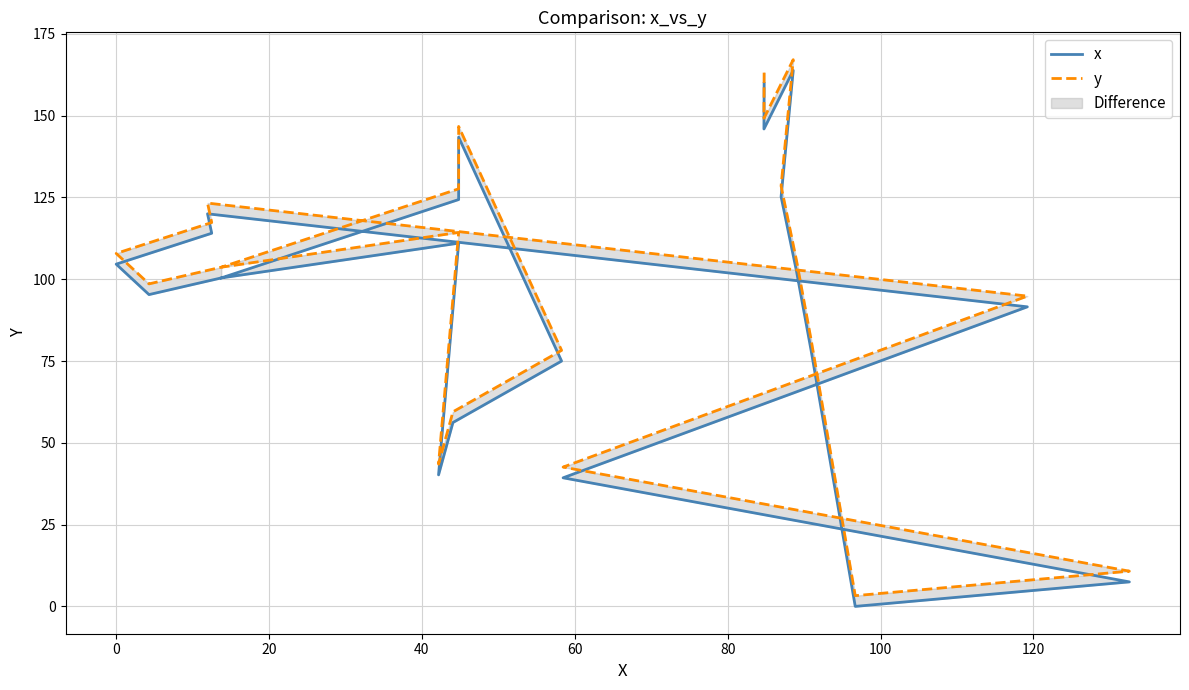

True or false: x and y intersect in this chart.

False